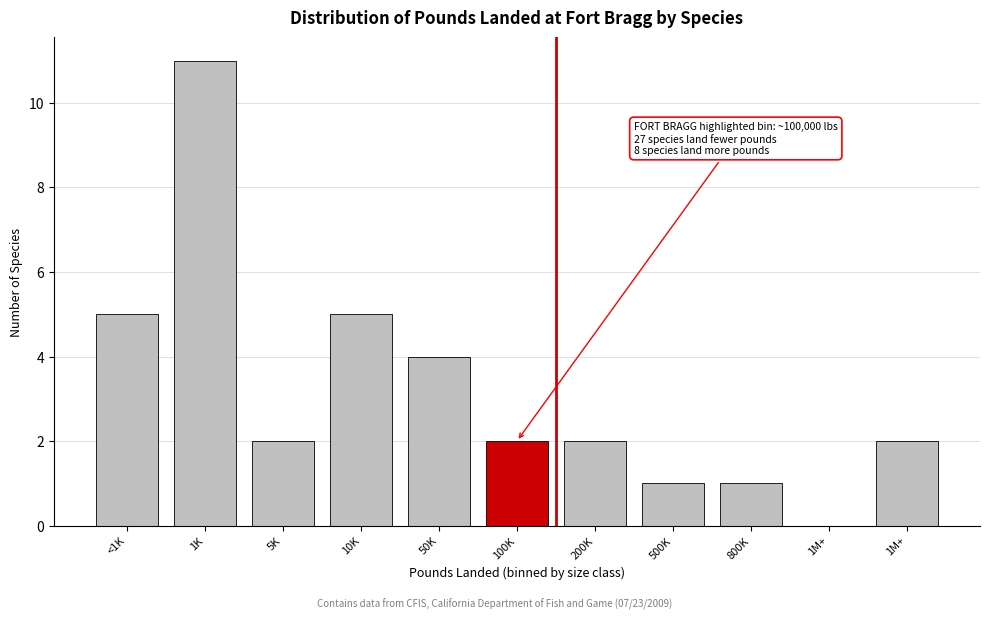

Are the bars horizontal?

No